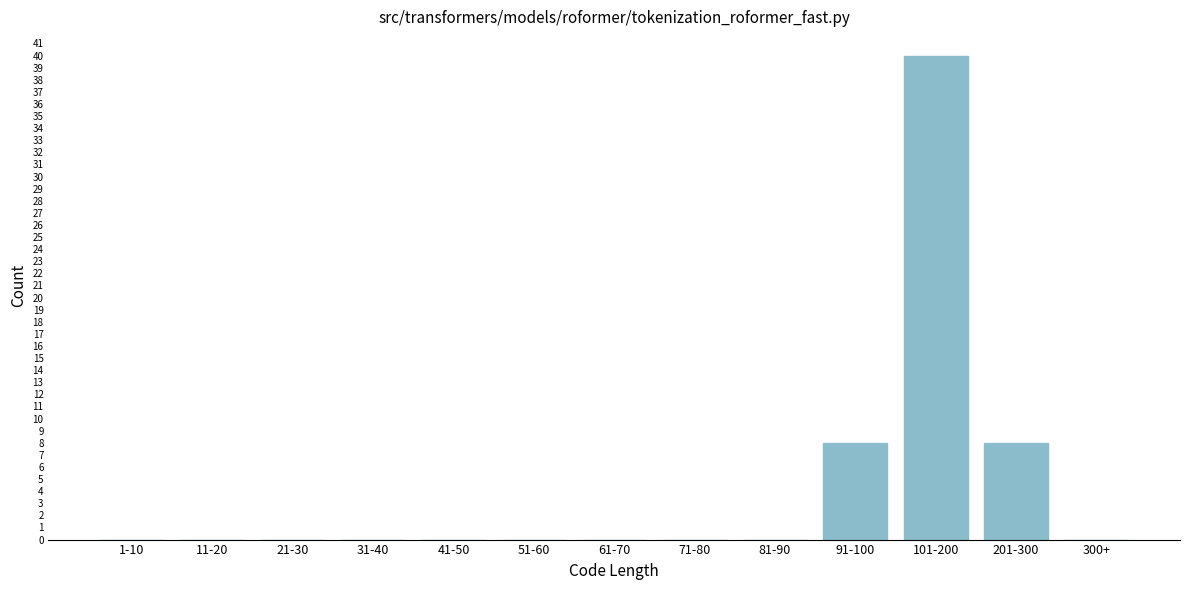

Reading left to right, list all the values displayed in this chart.

1-10=0	11-20=0	21-30=0	31-40=0	41-50=0	51-60=0	61-70=0	71-80=0	81-90=0	91-100=8	101-200=40	201-300=8	300+=0